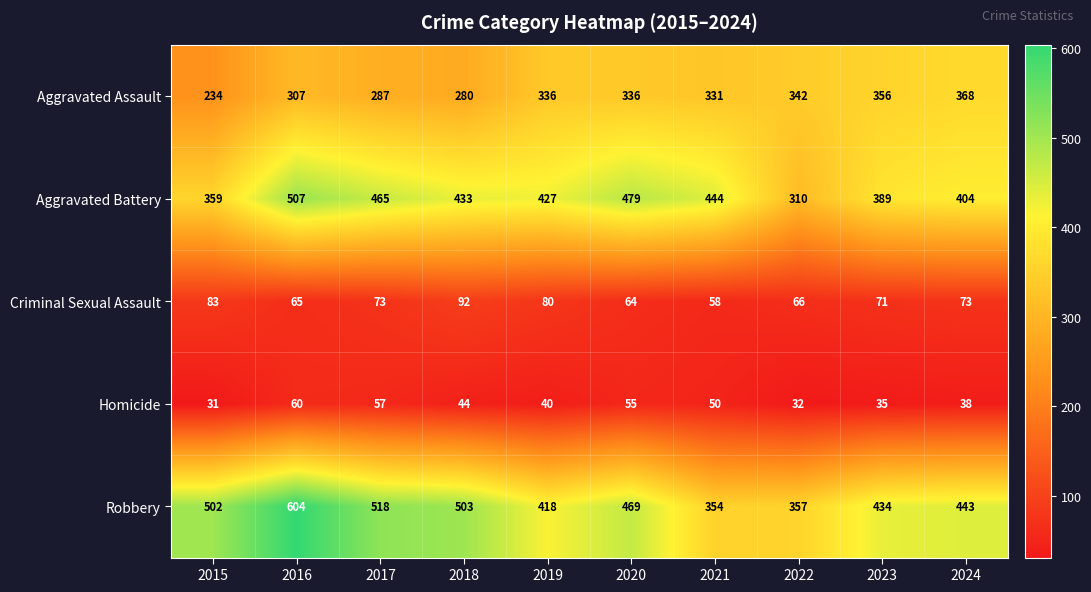

What is the sum of all Robbery values?

4602